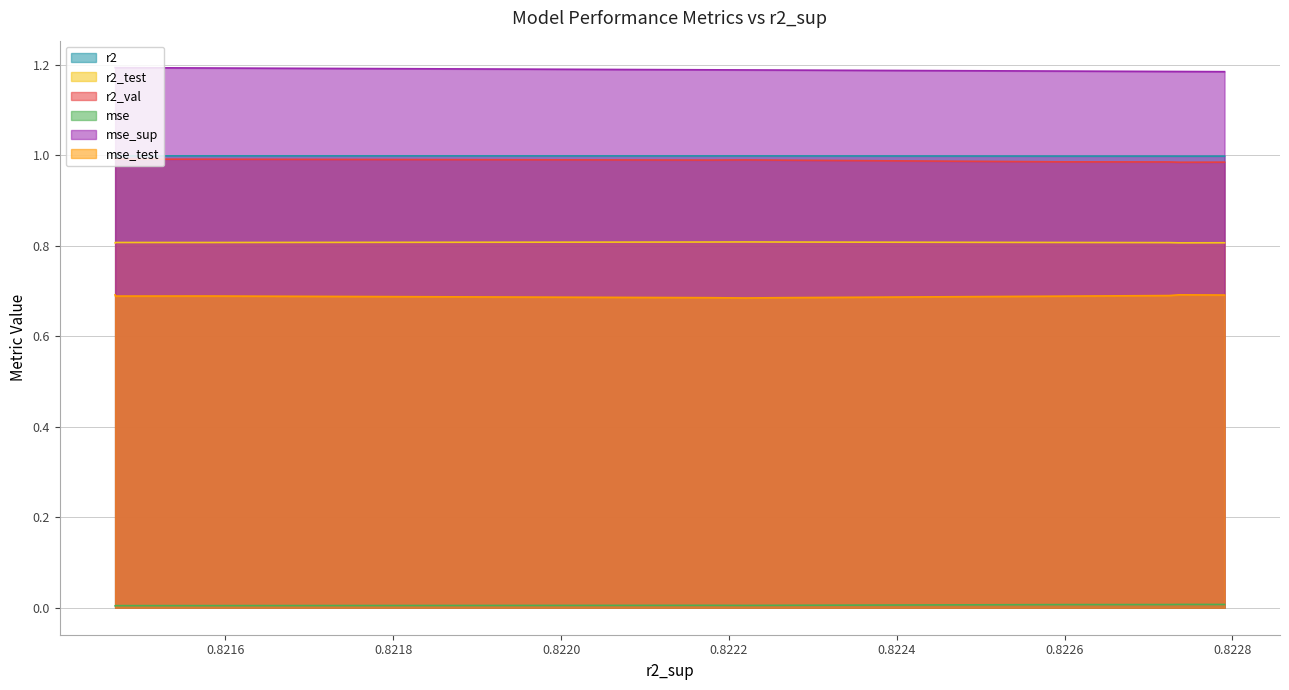

Which series has the largest total across all categories?

mse_sup